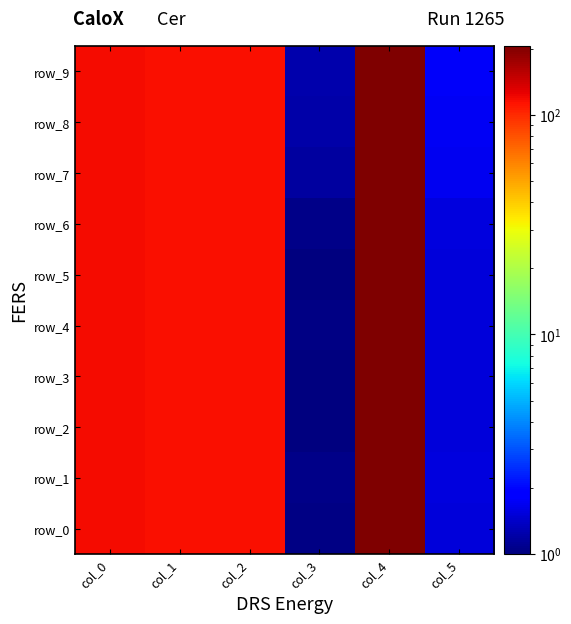

What is the total value across all series at col_2?

1163.1